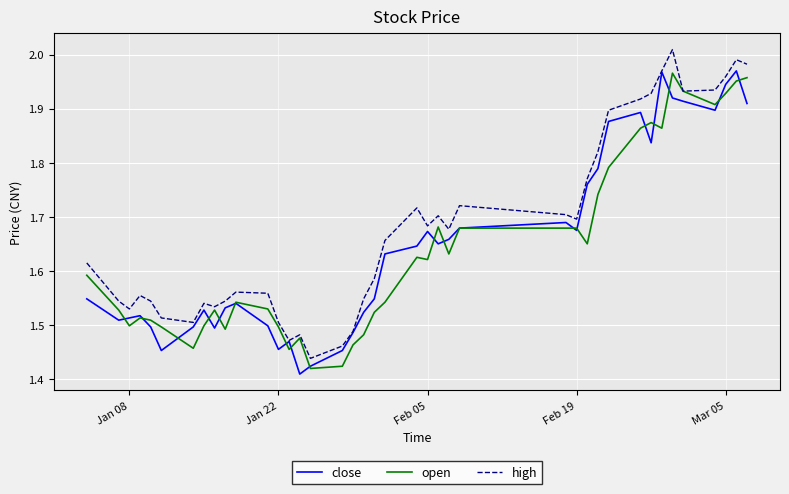

What are all the series names shown in the legend?

close, open, high